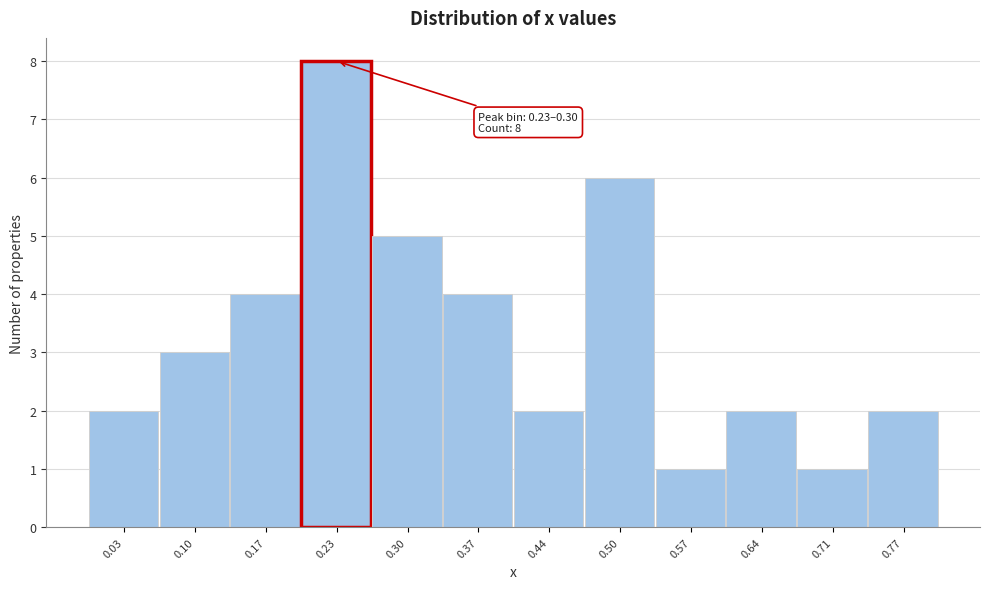

Reading left to right, extract all data points from this chart.

0.03=2	0.10=3	0.17=4	0.23=8	0.30=5	0.37=4	0.44=2	0.50=6	0.57=1	0.64=2	0.71=1	0.77=2